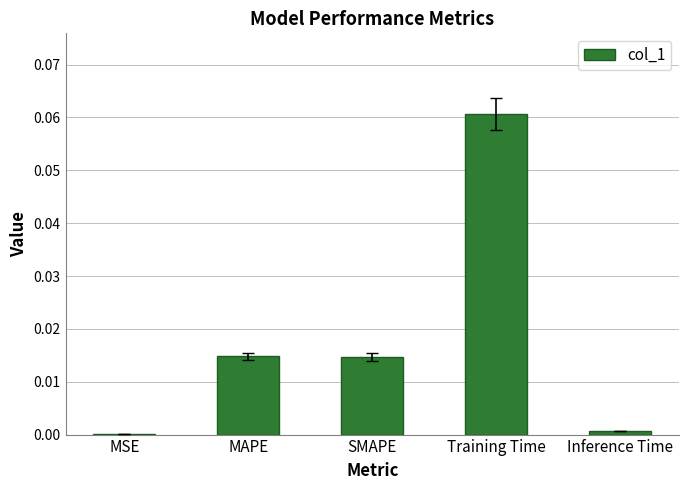

The value at SMAPE is 0.0. True or false?

True